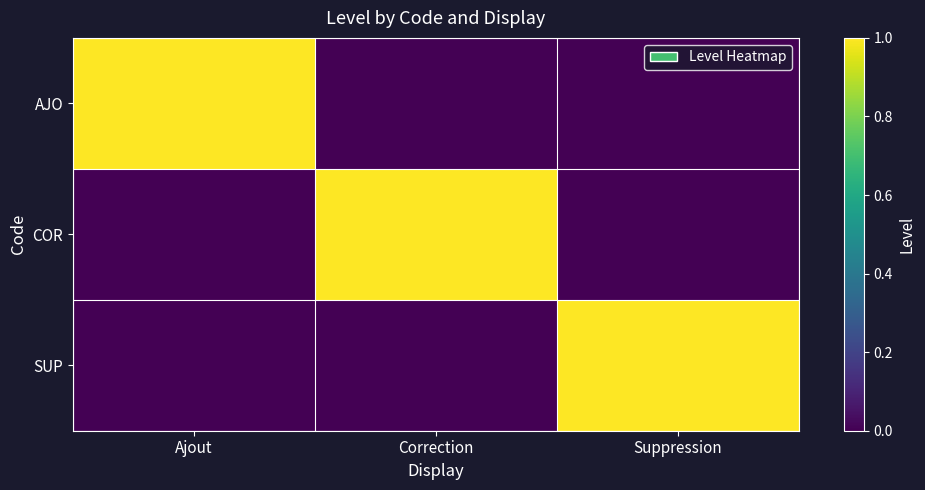

Which series changed the most between Correction and Suppression?

COR